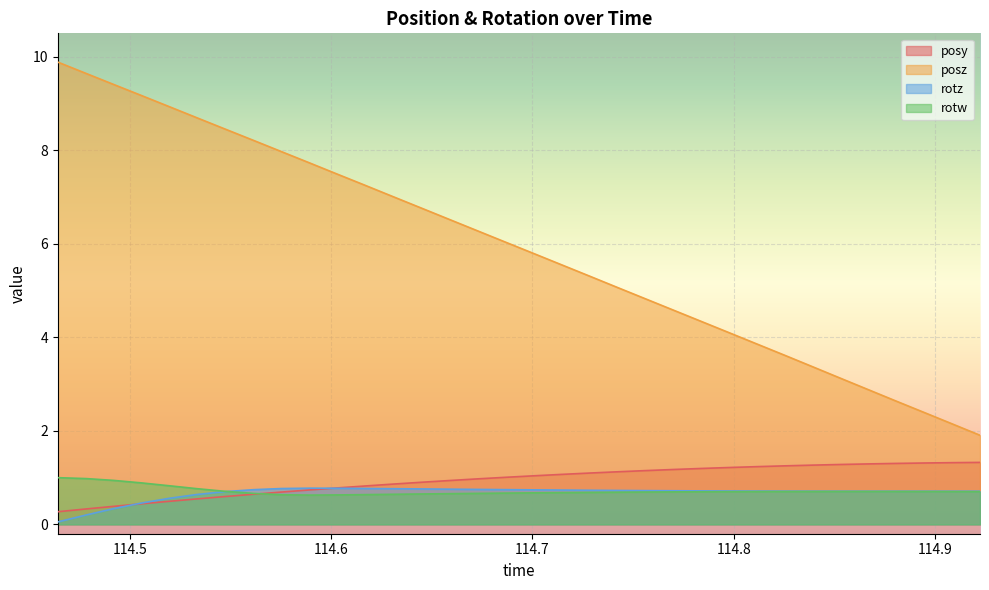

Is it true that rotz equals 0.7 at 114.8671?

True